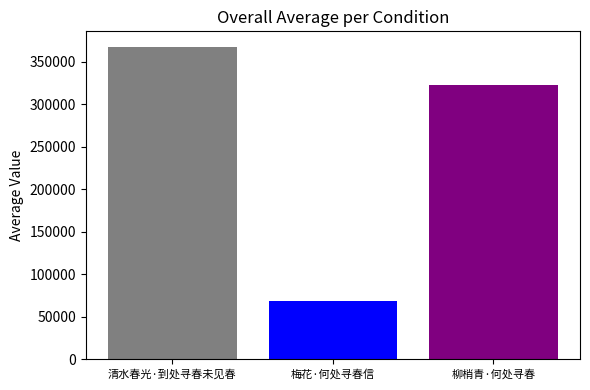

List the labels in order of value, largest first.

清水春光·到处寻春未见春, 柳梢青·何处寻春, 梅花·何处寻春信